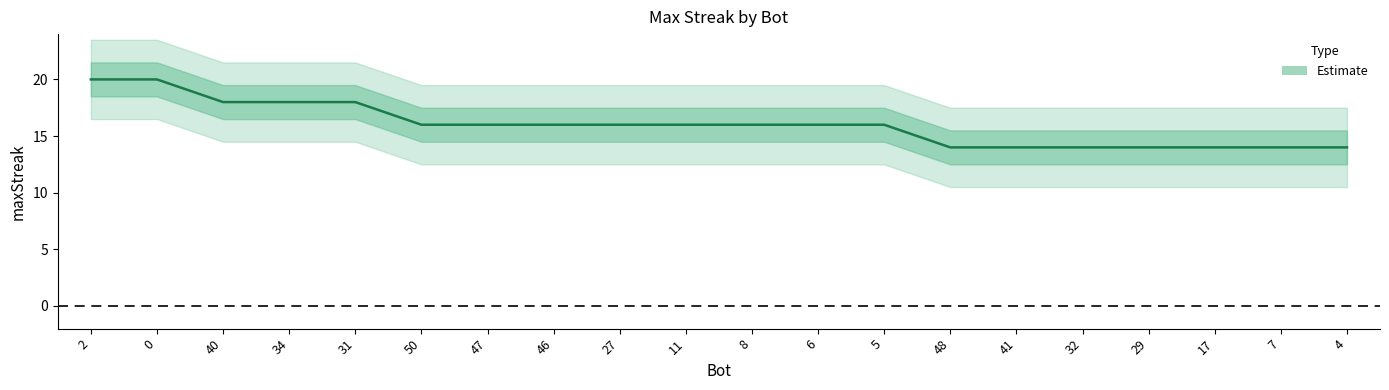

Where is the data nearest to the value 17?

40